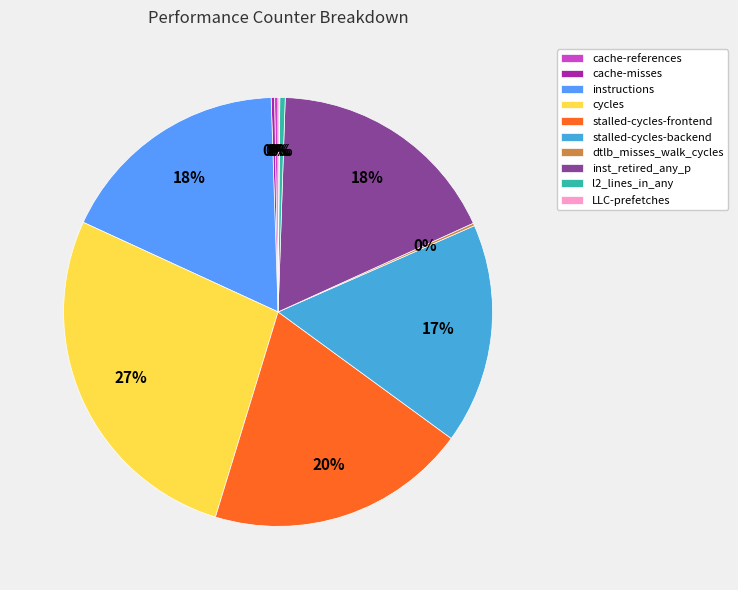

Which category has the biggest portion of the pie?

cycles